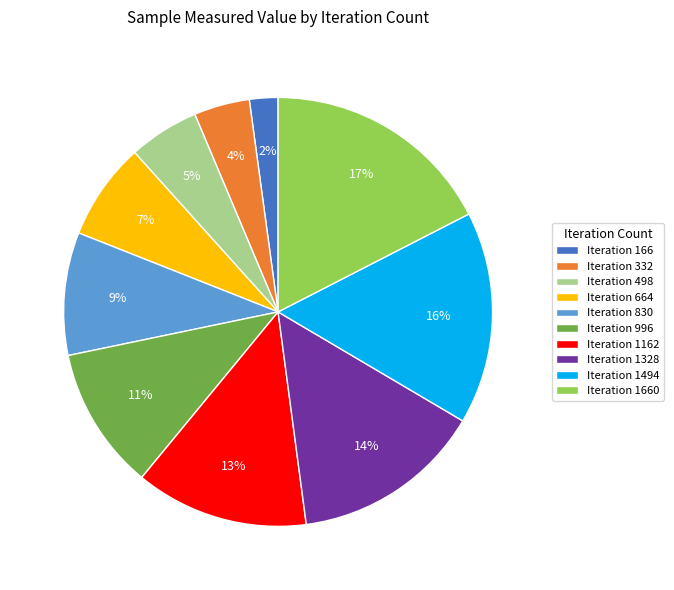

To the nearest percent, what portion does Iteration 830 represent?

9%